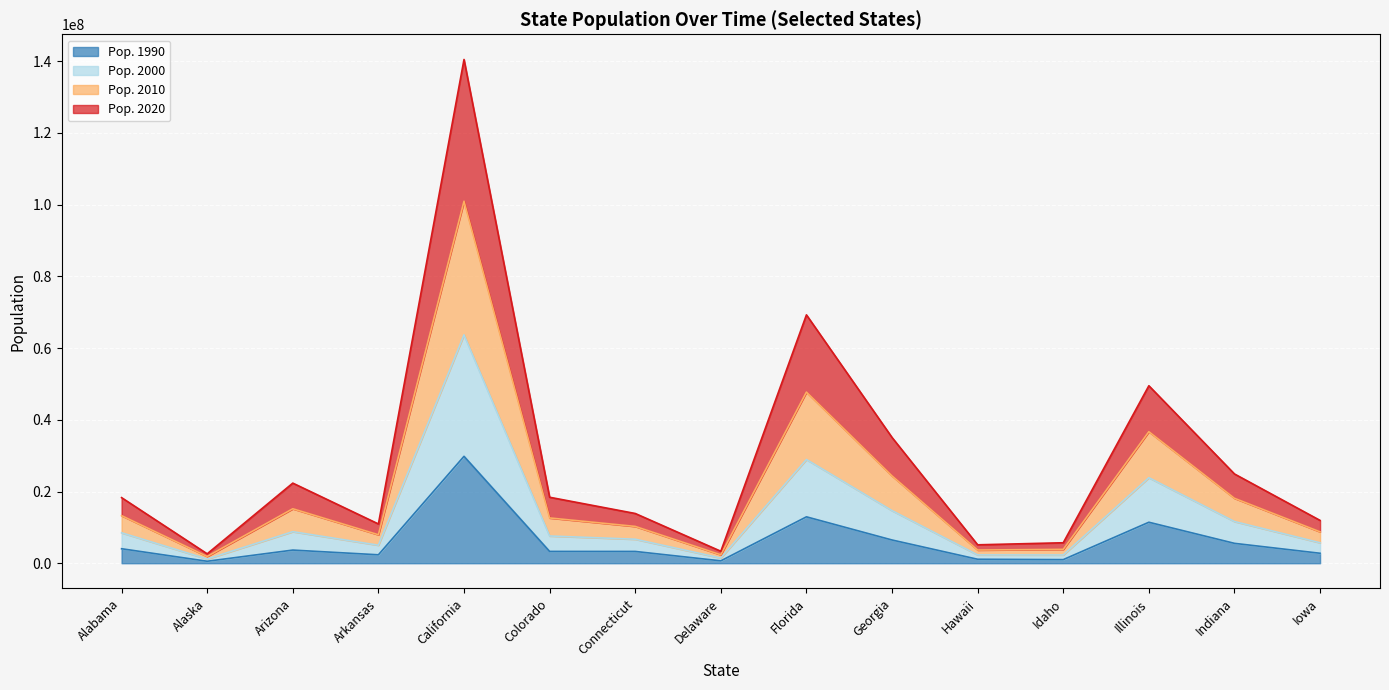

Where is the first local minimum for Pop. 2020?

Alaska